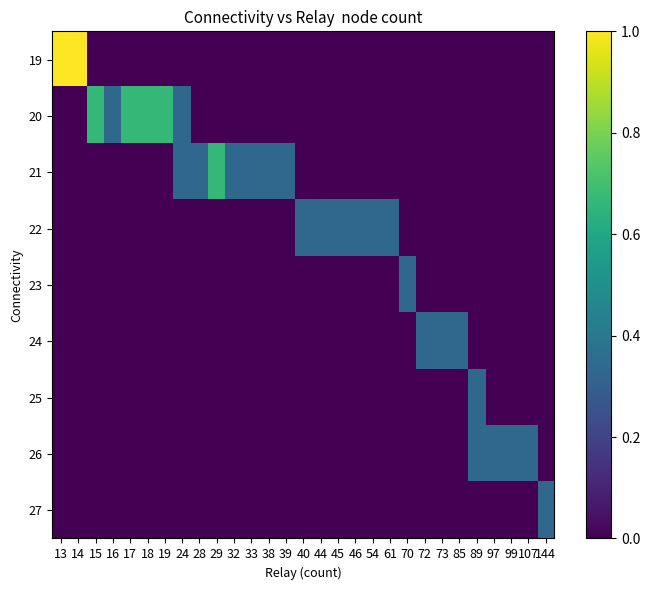

What is the total value across all series at 17?

0.7